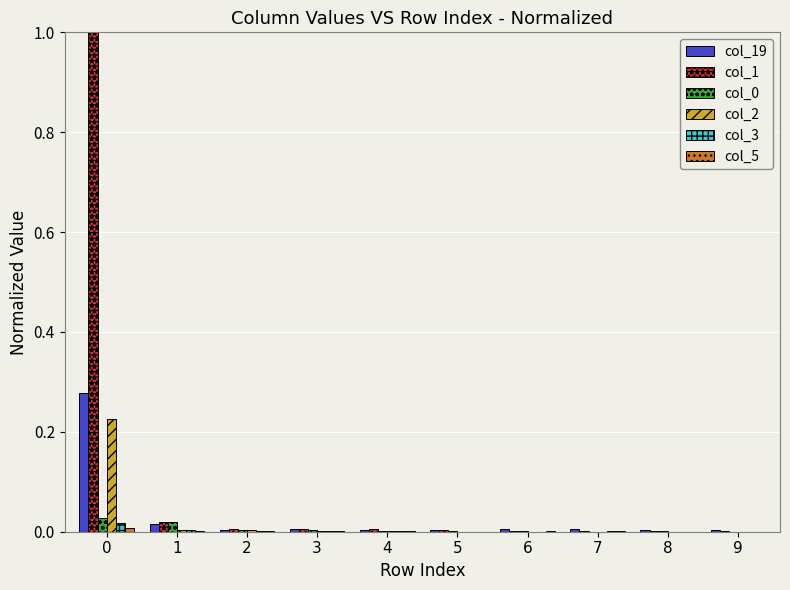

What is the maximum value shown in the chart?

1.0